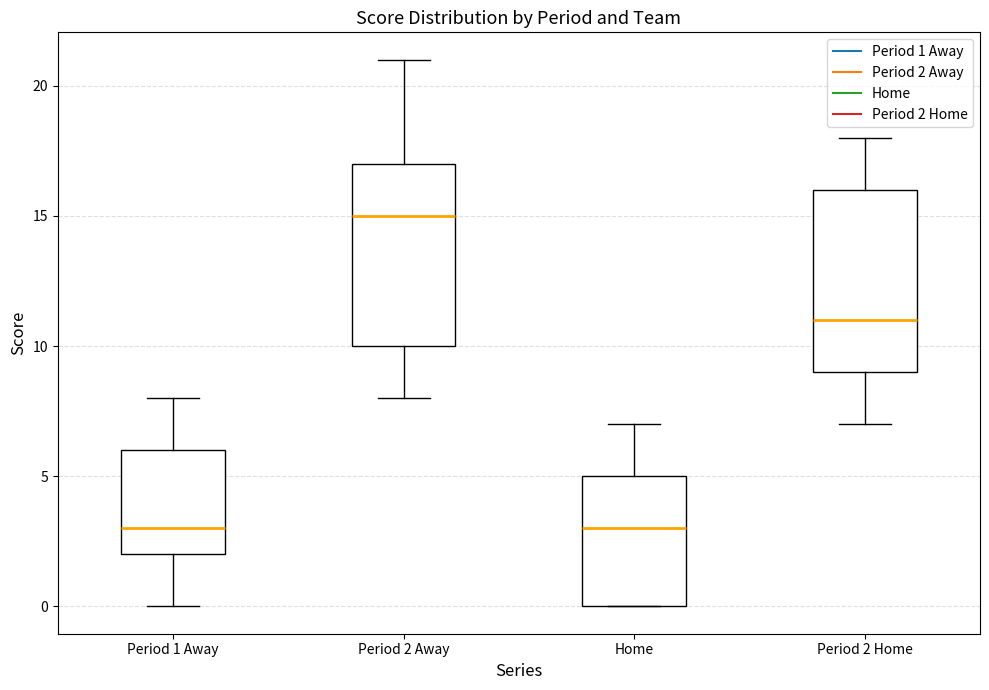

Reading left to right, read every box against the y-axis: the position of its median line, the range the box covers, and the ends of its whiskers. The values are not printed on the chart, so give them approximately, as read against the axis.

Period 1 Away: median 3, box 2 to 6, whiskers 0 to 8
Period 2 Away: median 15, box 10 to 17, whiskers 8 to 21
Home: median 3, box 0 to 5, whiskers 0 to 7
Period 2 Home: median 11, box 9 to 16, whiskers 7 to 18